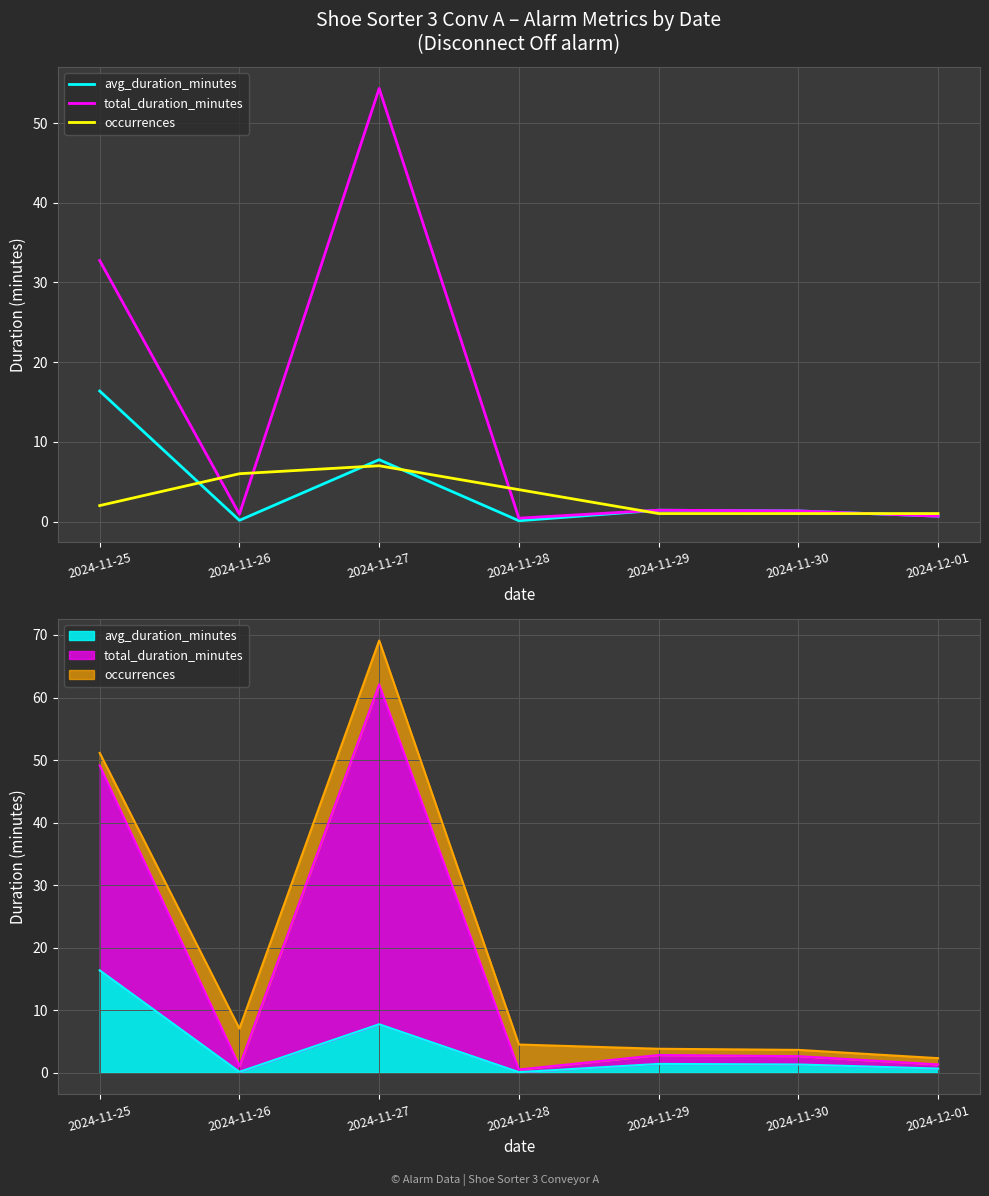

What is the spread (max minus min) of values at 2024-11-30?

0.3